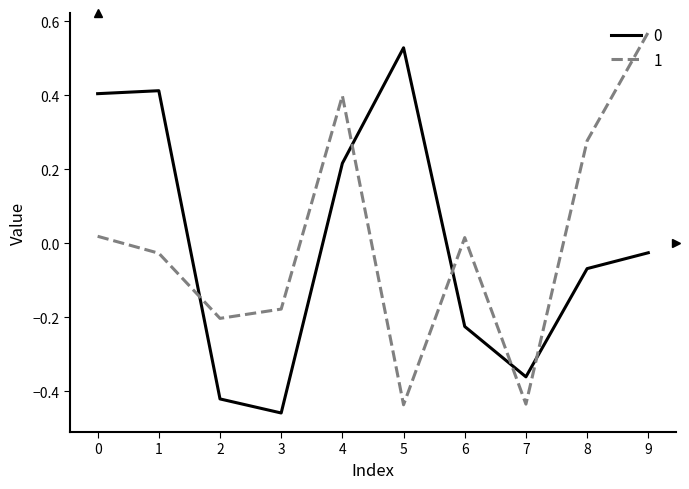

True or false: 0 has a value of -0.1 at 6.

False